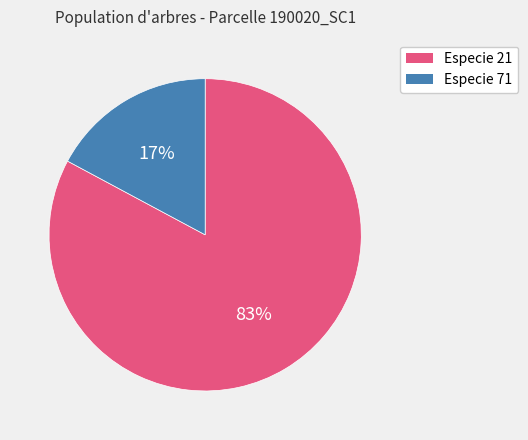

Is there any slice that represents more than half of the pie?

Yes